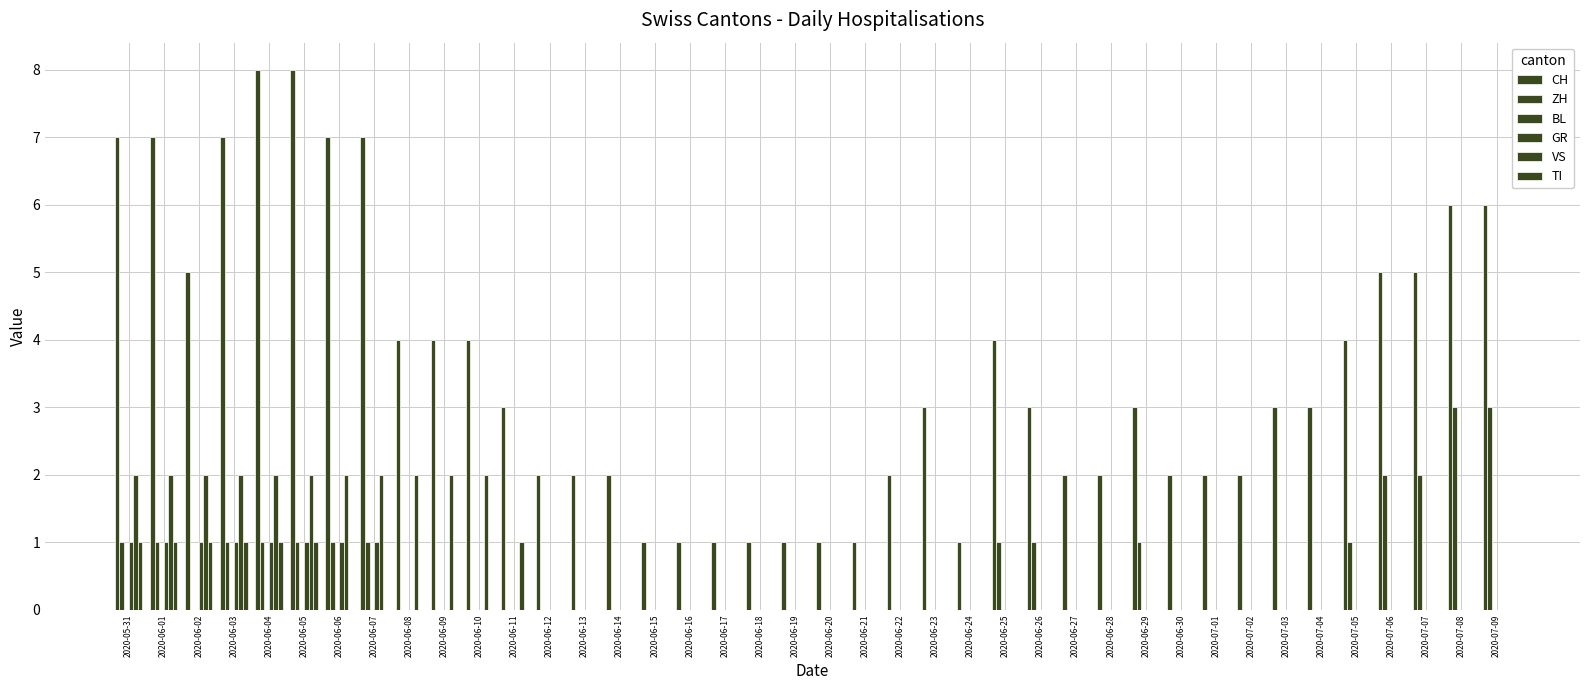

Where is ZH nearest to the value 1?

2020-05-31